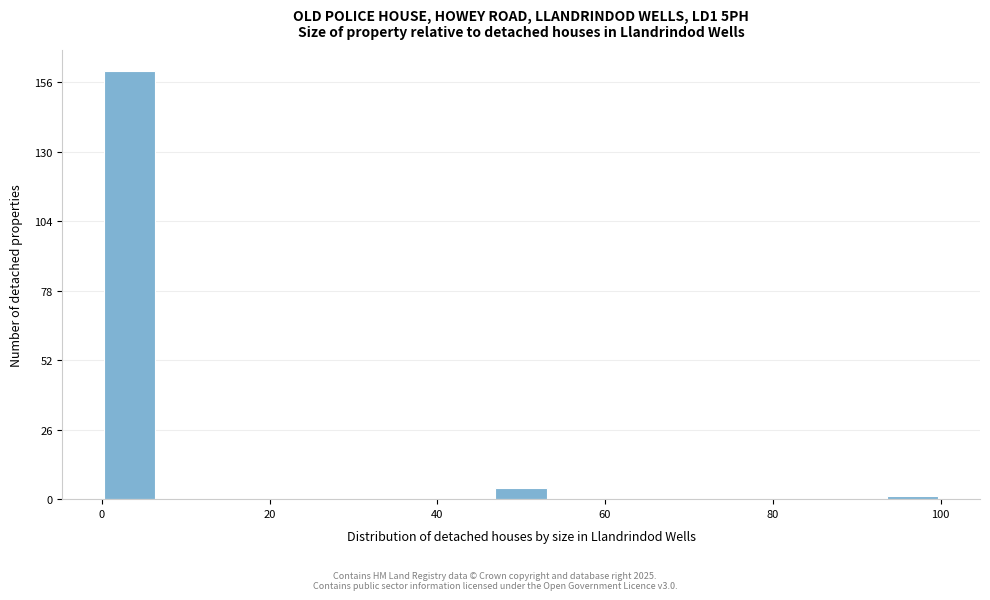

Read against the x-axis, roughly where is the centre of the tallest bar?

4